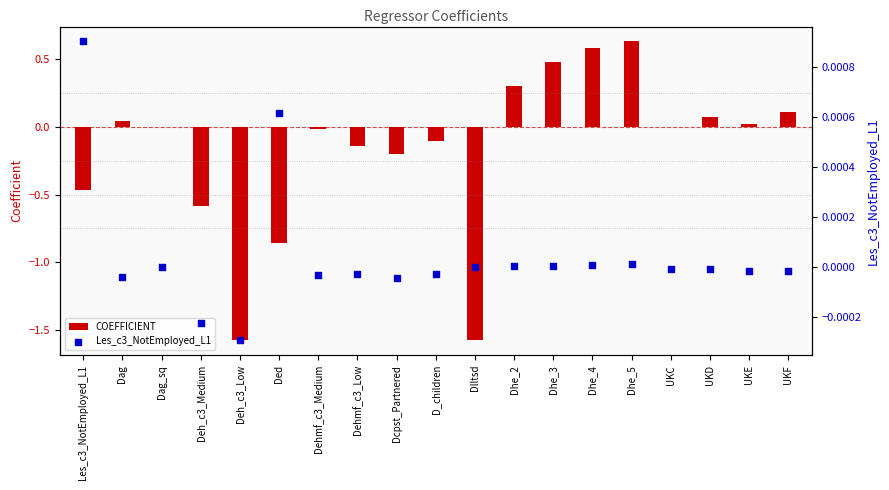

At which category is the sum across all series the highest?

Dhe_5